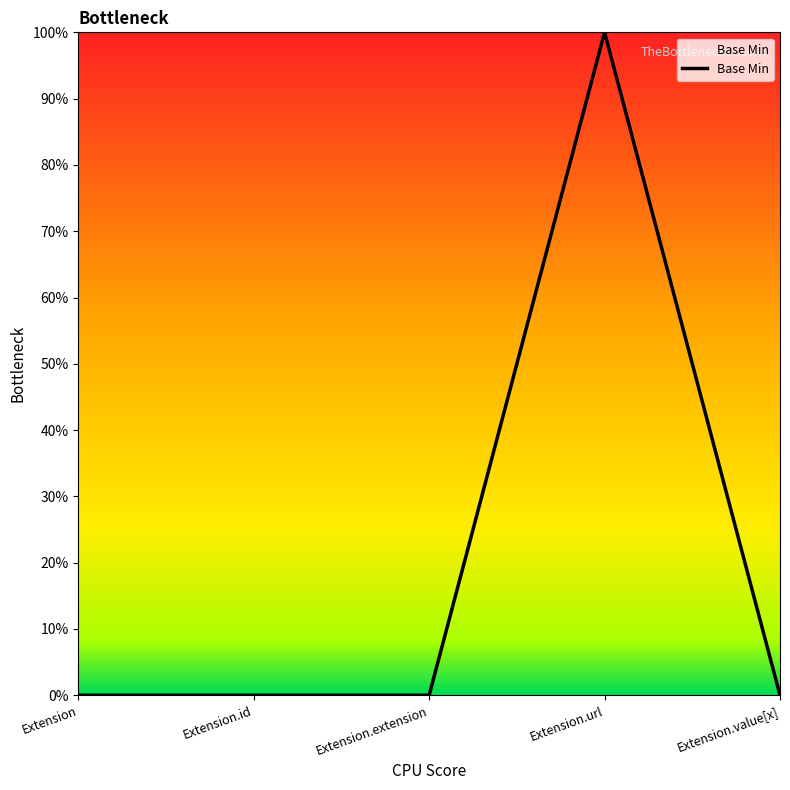

Between Extension.url and Extension.value[x], which is larger?

Extension.url